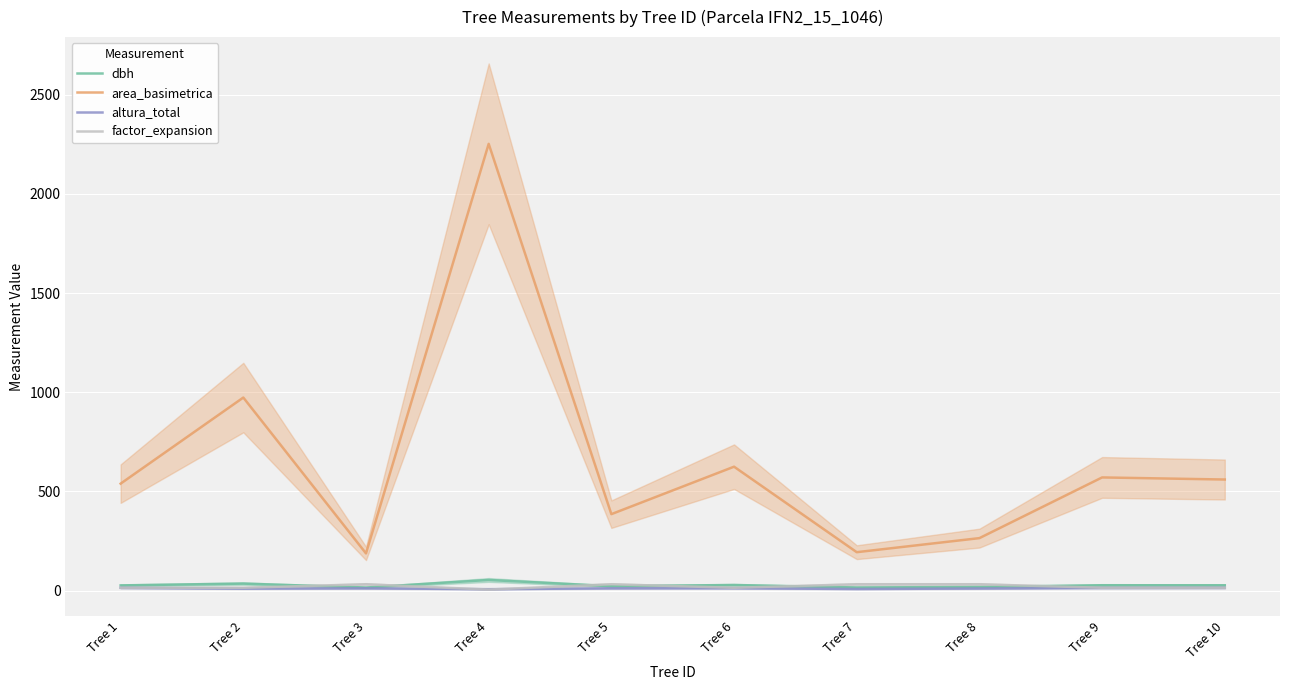

How many interior local peaks does the altura_total series have?

2